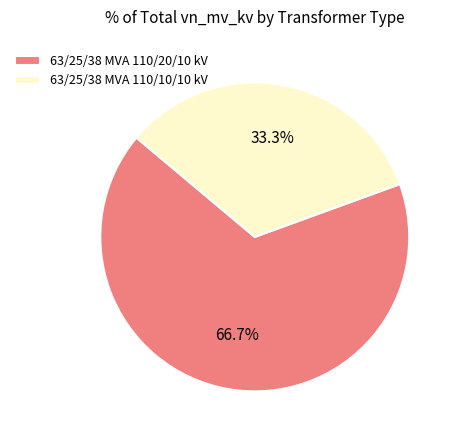

Is the sum of 63/25/38 MVA 110/10/10 kV and 63/25/38 MVA 110/20/10 kV greater than half?

Yes